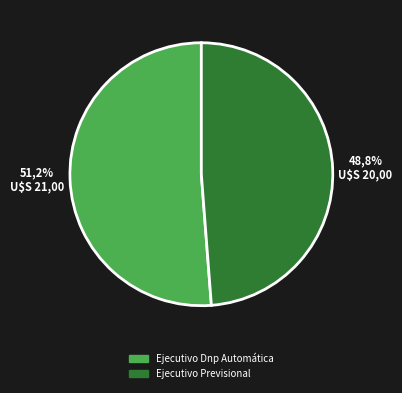

What is the largest slice in the pie chart?

Ejecutivo Dnp Automática